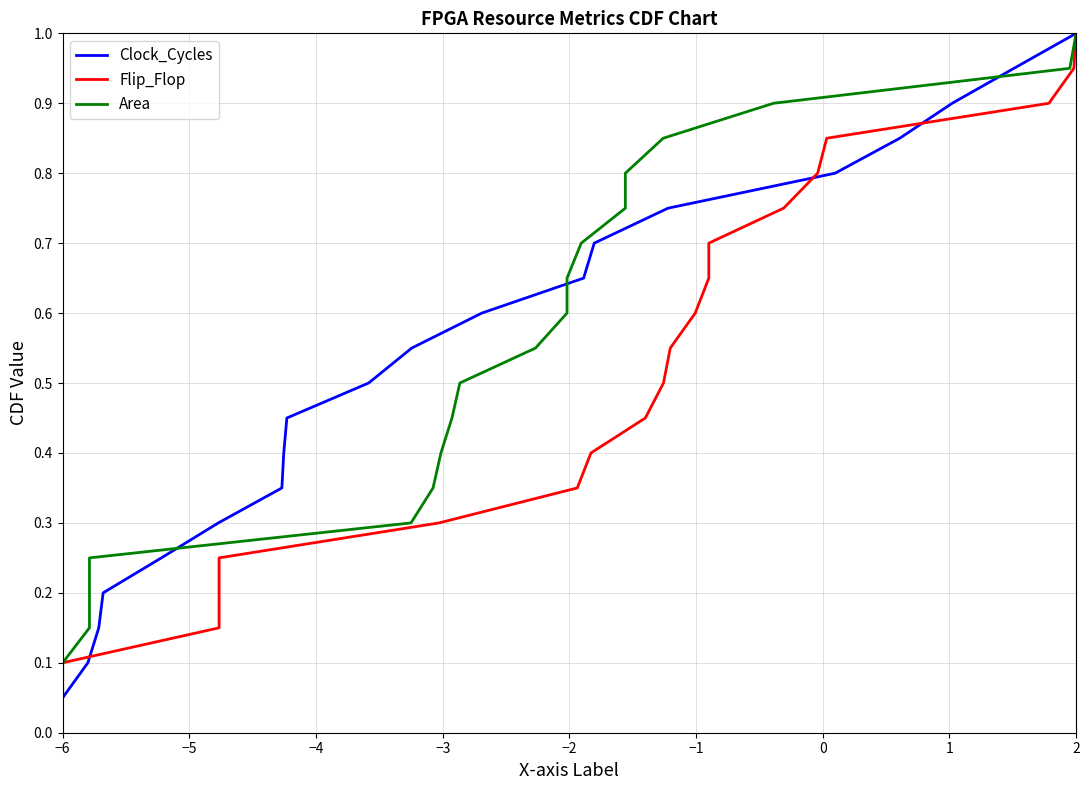

The Clock_Cycles series shows 0.0 at −6. True or false?

False